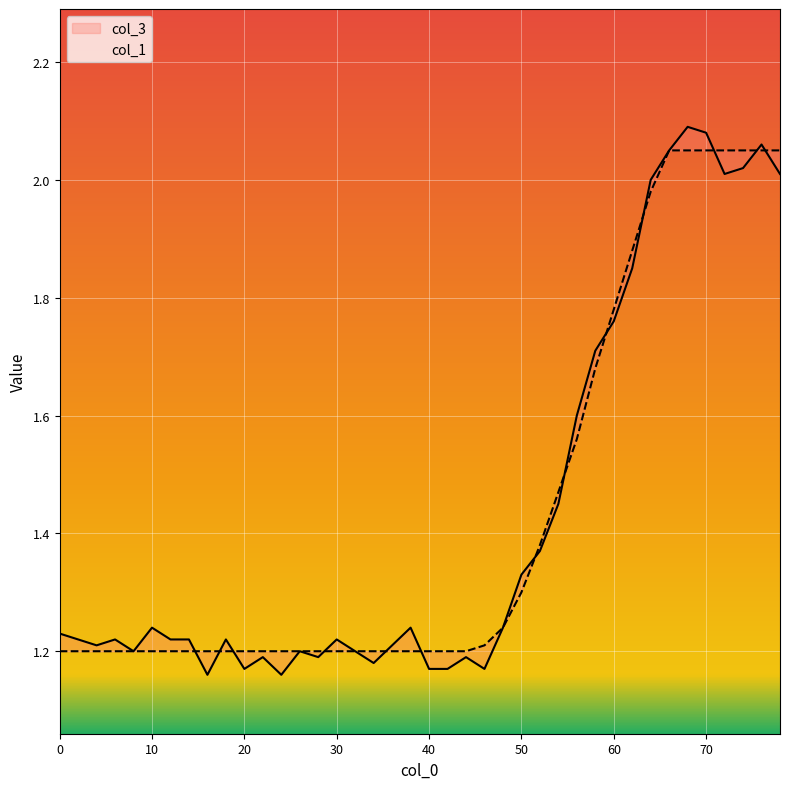

At how many categories does at least one series exceed 1?

40